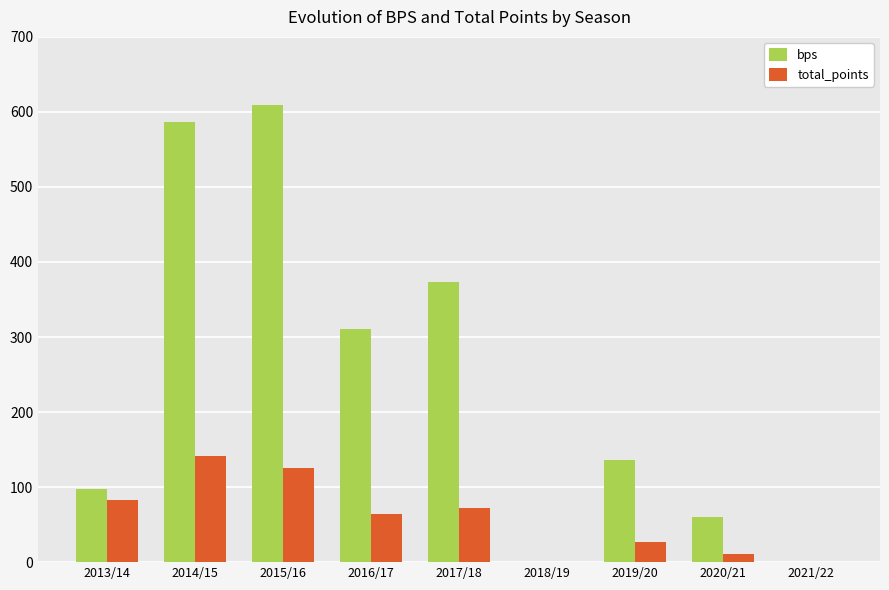

Reading left to right, what are all the values shown in this chart?

bps: 2013/14=97	2014/15=587	2015/16=609	2016/17=311	2017/18=374	2018/19=0	2019/20=136	2020/21=60	2021/22=0
total_points: 2013/14=83	2014/15=142	2015/16=125	2016/17=64	2017/18=72	2018/19=0	2019/20=27	2020/21=11	2021/22=0